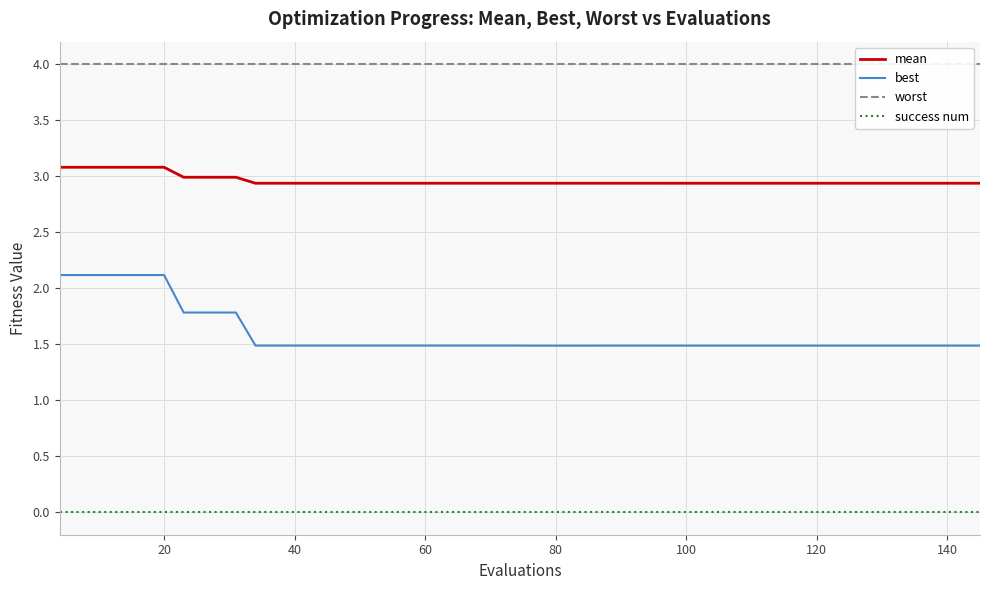

True or false: mean has more than 1 points higher than both neighbors.

False